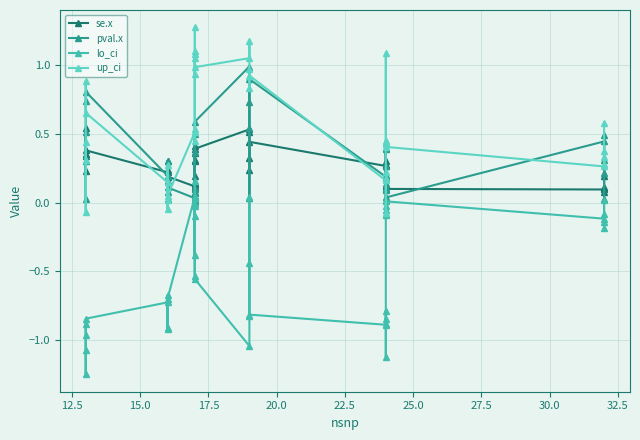

How many data points in lo_ci are above 0?

7